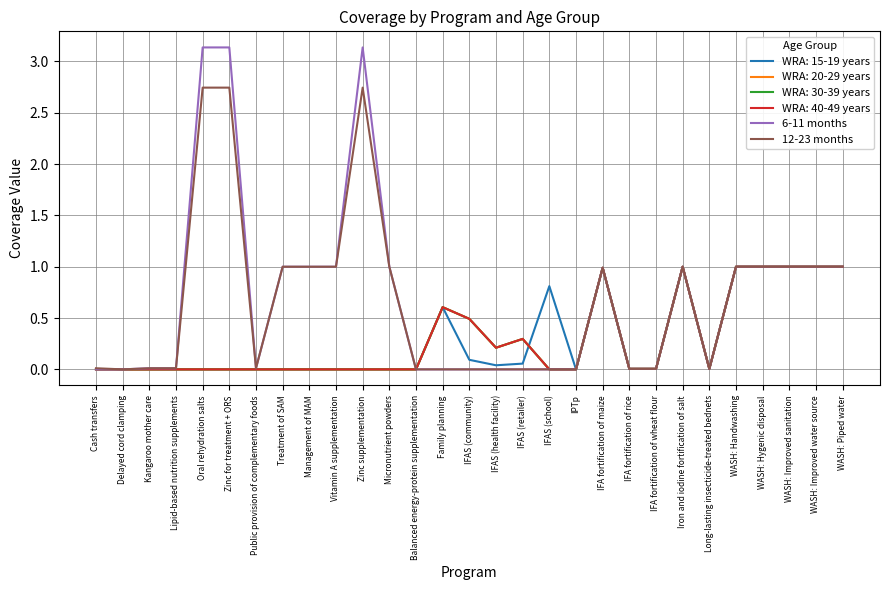

Does the chart have visible grid lines?

Yes